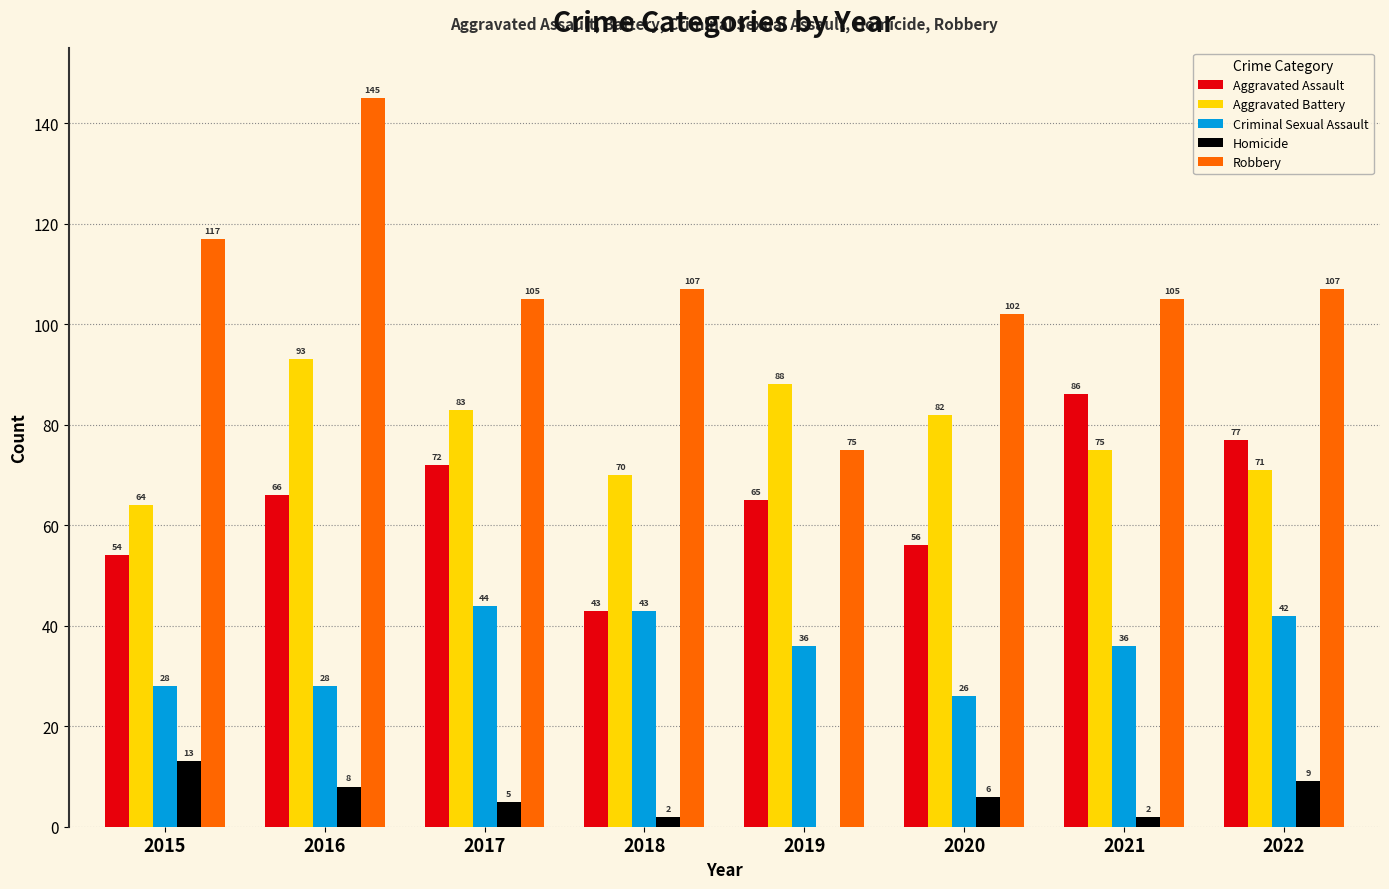

Count the number of categories in the chart.

8